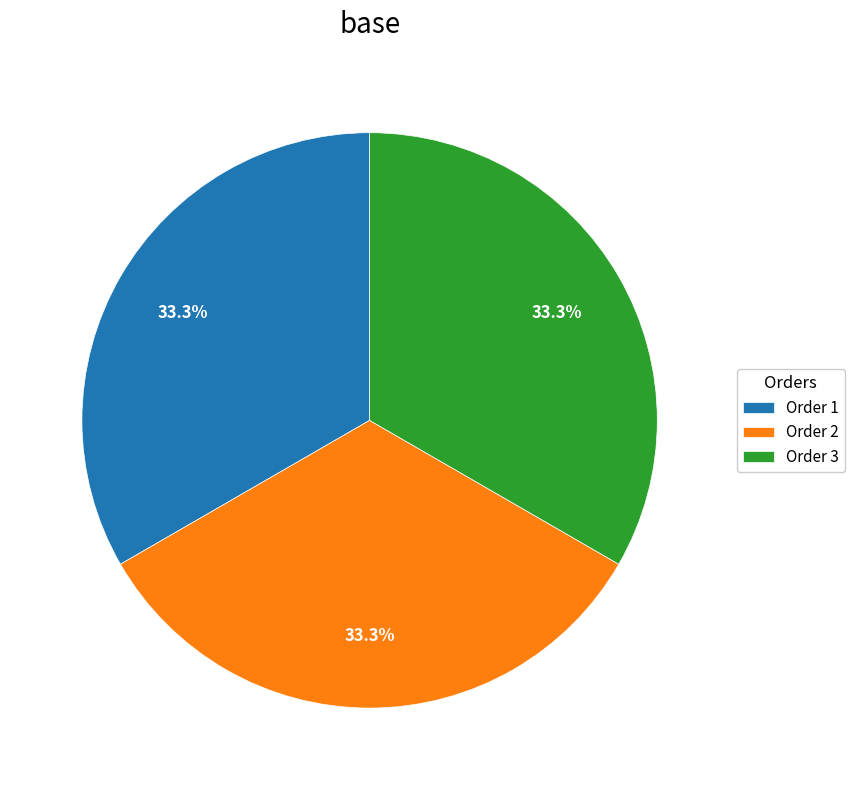

What is the ratio of the value at Order 1 to the value at Order 3?

1.0